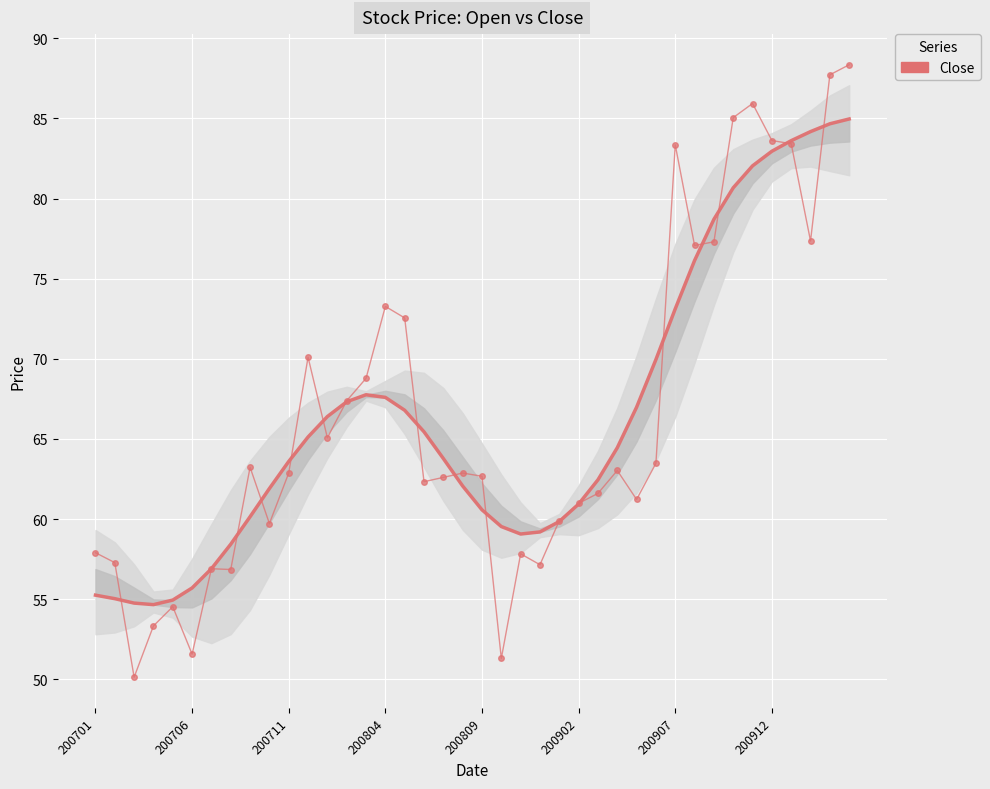

What is the difference between the Close (raw) values at 19 and 35?

20.8